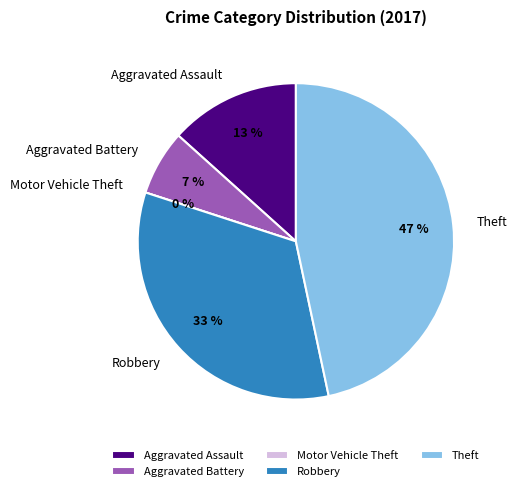

To the nearest percent, what percentage of the pie is Aggravated Assault?

13%